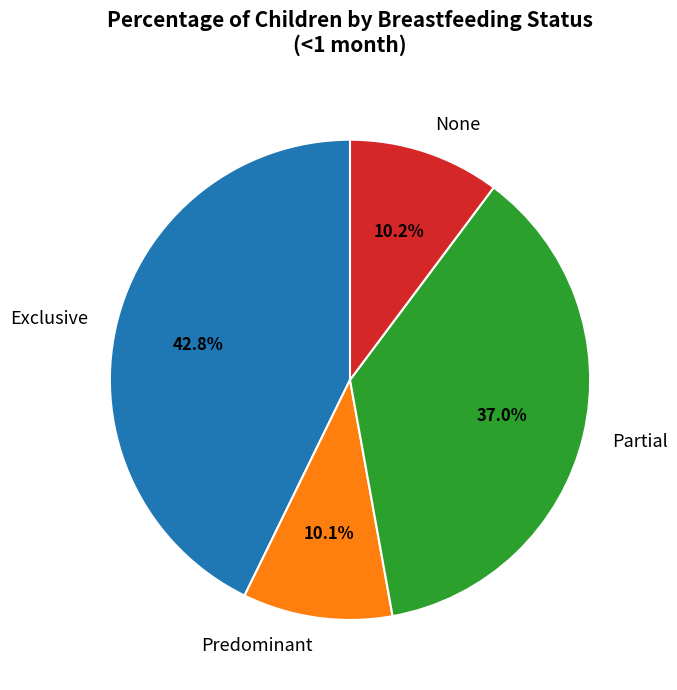

Between Partial and Predominant, which is larger?

Partial